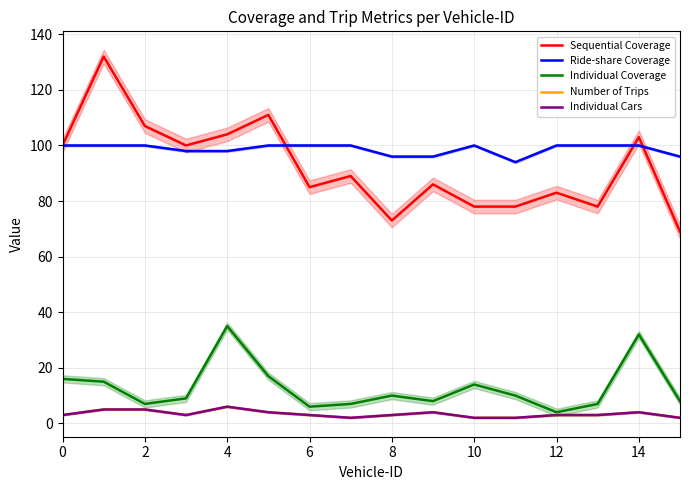

Which has a higher value, 13 or 4?

4